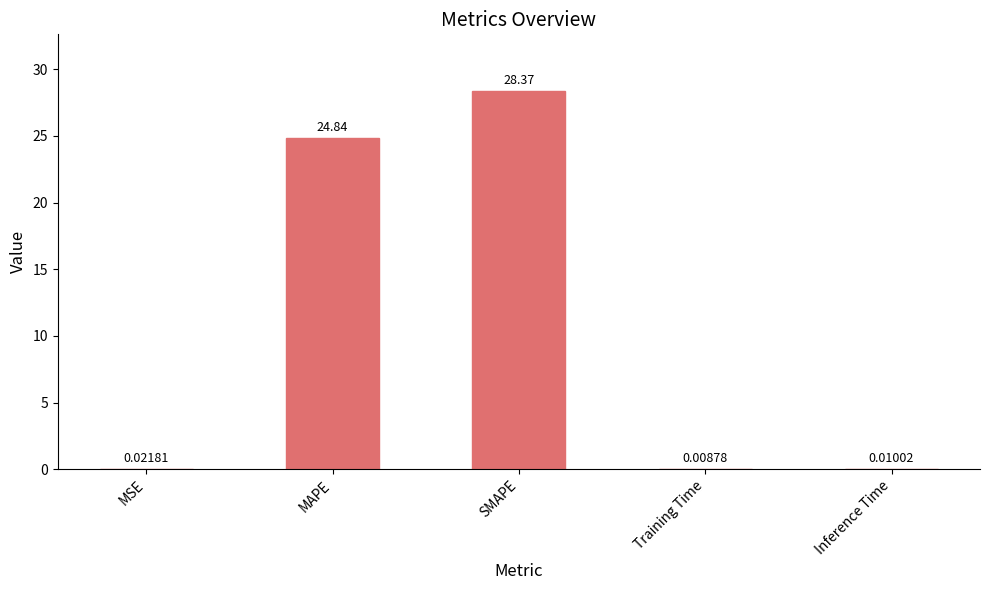

What is the change in value from SMAPE to Inference Time?

-28.4